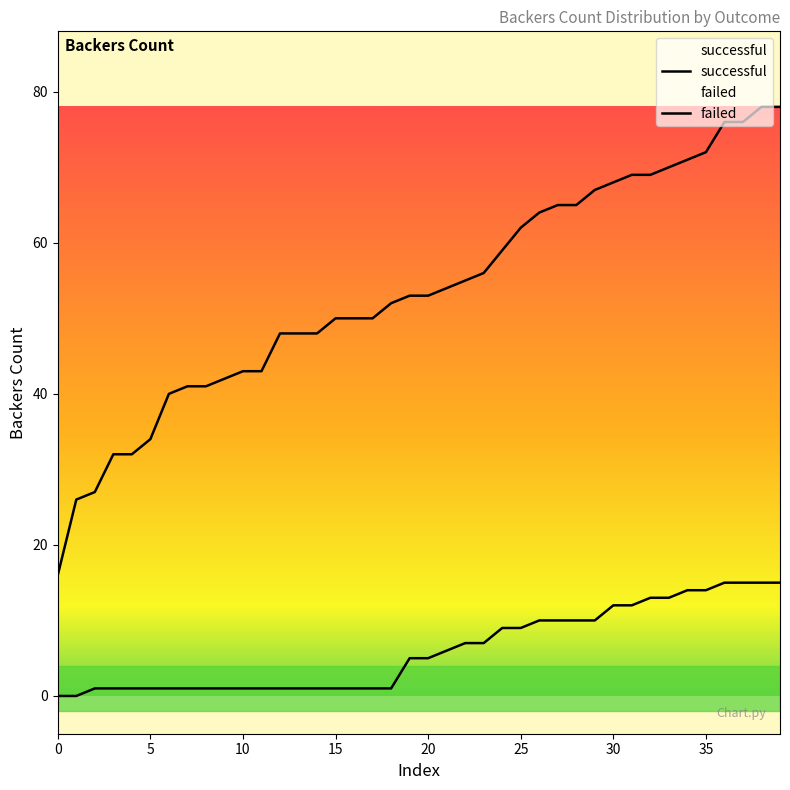

What is the average value of the failed series?

6